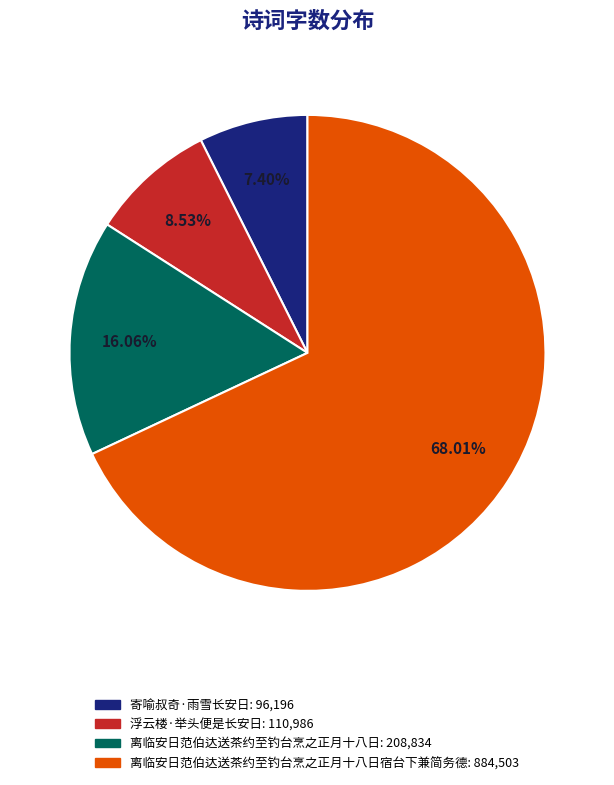

Does any single category account for the majority?

Yes